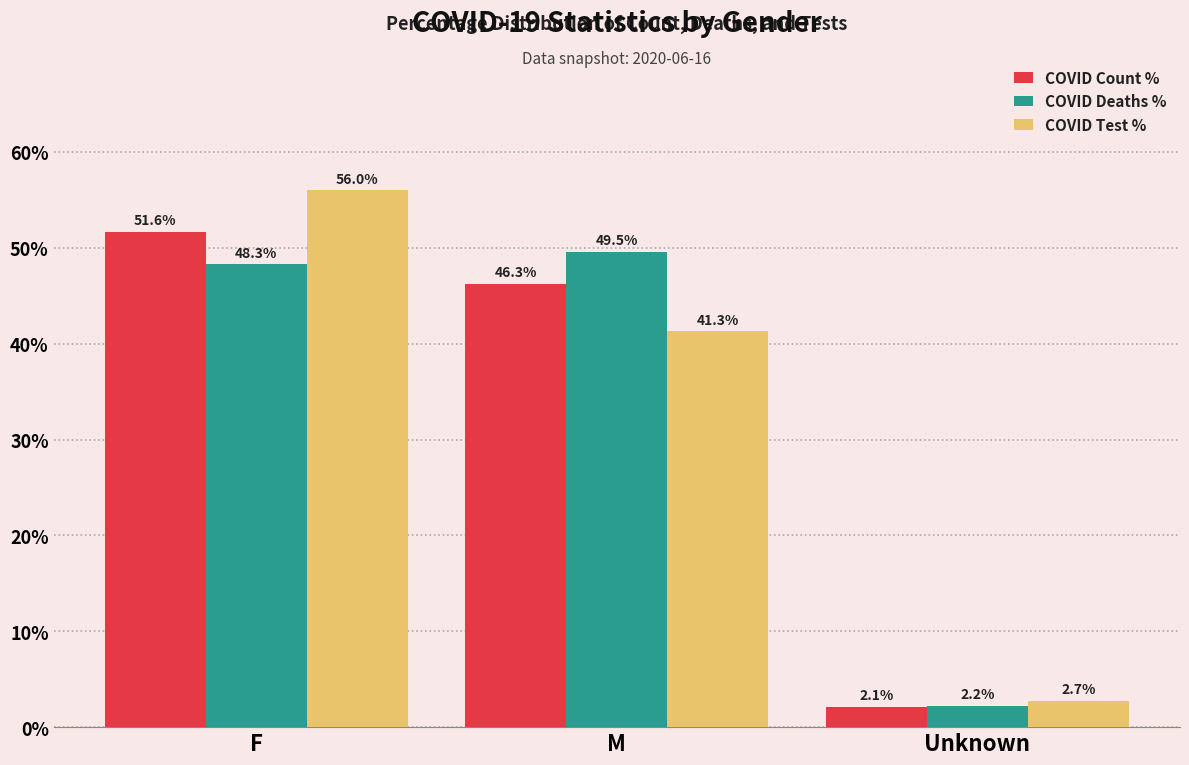

What is the label of the 3rd bar from the right?

F